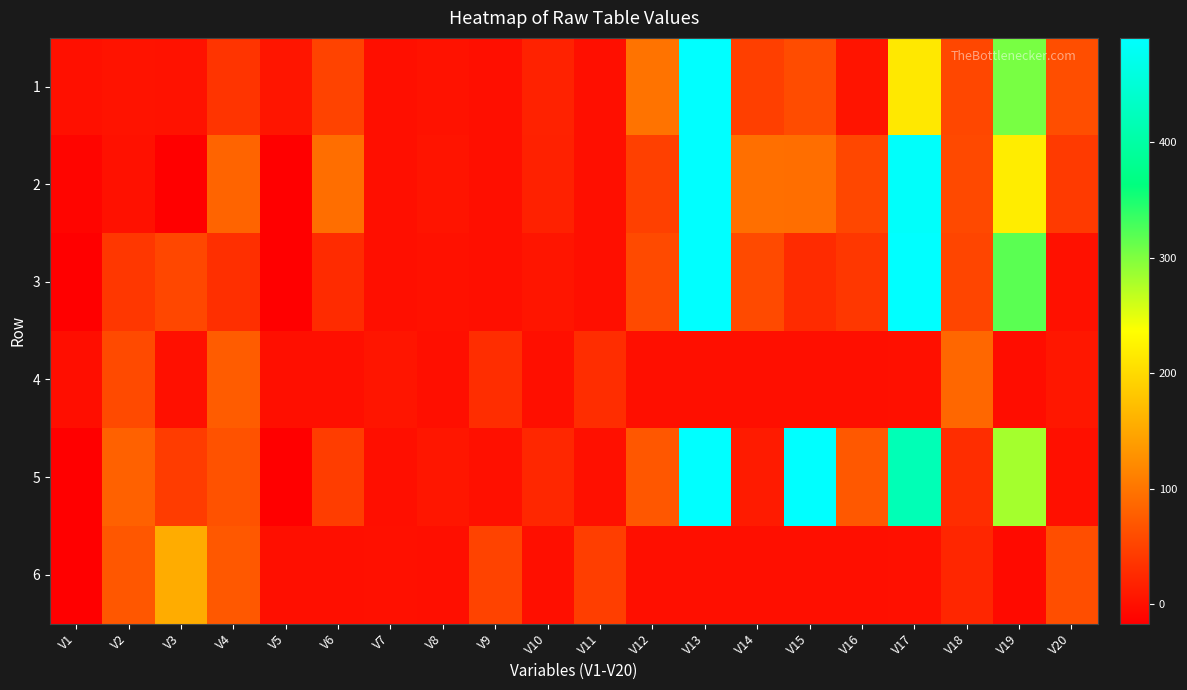

Reading left to right, what are all the values shown in this chart?

1: V1=1	V2=4	V3=3	V4=36	V5=6	V6=51	V7=0	V8=3	V9=0	V10=19	V11=0	V12=99	V13=1693	V14=47	V15=60	V16=5	V17=214	V18=55	V19=304	V20=62
2: V1=-10	V2=2	V3=-1554	V4=84	V5=-34	V6=94	V7=0	V8=5	V9=0	V10=18	V11=0	V12=48	V13=1246	V14=95	V15=94	V16=55	V17=486	V18=57	V19=219	V20=42
3: V1=-28	V2=39	V3=55	V4=31	V5=-44	V6=27	V7=0	V8=2	V9=0	V10=6	V11=0	V12=58	V13=567	V14=58	V15=27	V16=39	V17=604	V18=53	V19=318	V20=2
4: V1=-1	V2=58	V3=1	V4=76	V5=0	V6=0	V7=6	V8=0	V9=29	V10=0	V11=29	V12=0	V13=0	V14=0	V15=0	V16=0	V17=1	V18=87	V19=-2	V20=8
5: V1=-16	V2=81	V3=44	V4=66	V5=-69	V6=45	V7=0	V8=7	V9=1	V10=23	V11=1	V12=71	V13=1504	V14=12	V15=678	V16=72	V17=417	V18=29	V19=282	V20=1
6: V1=-33	V2=71	V3=155	V4=72	V5=0	V6=0	V7=1	V8=0	V9=51	V10=0	V11=46	V12=0	V13=0	V14=0	V15=0	V16=0	V17=1	V18=22	V19=-5	V20=62